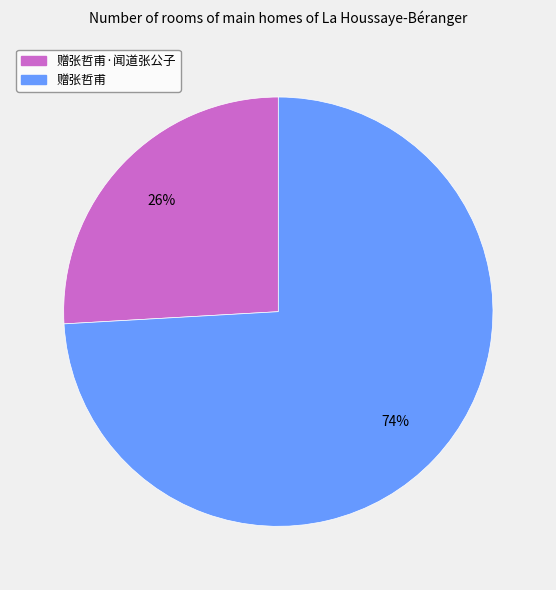

To the nearest percent, what is the difference between the largest and smallest slice percentages?

48%